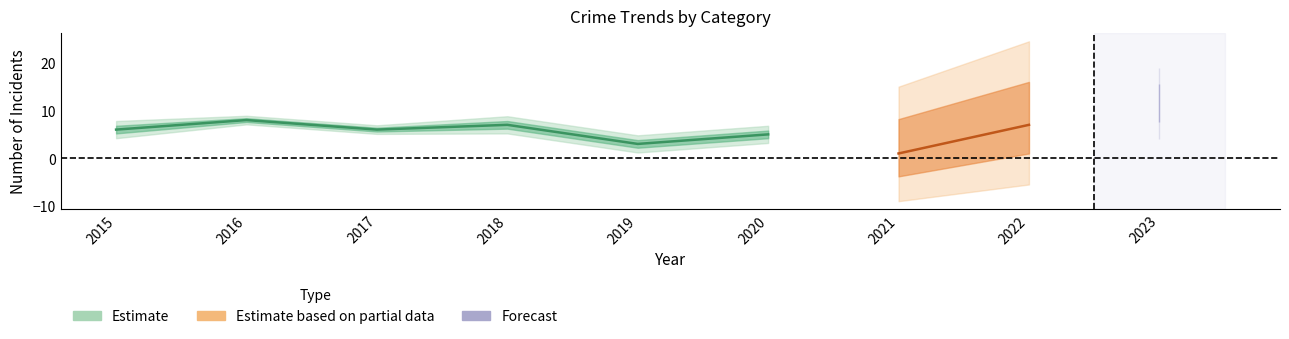

Is it true that Aggravated Battery equals 2 at 2016?

False